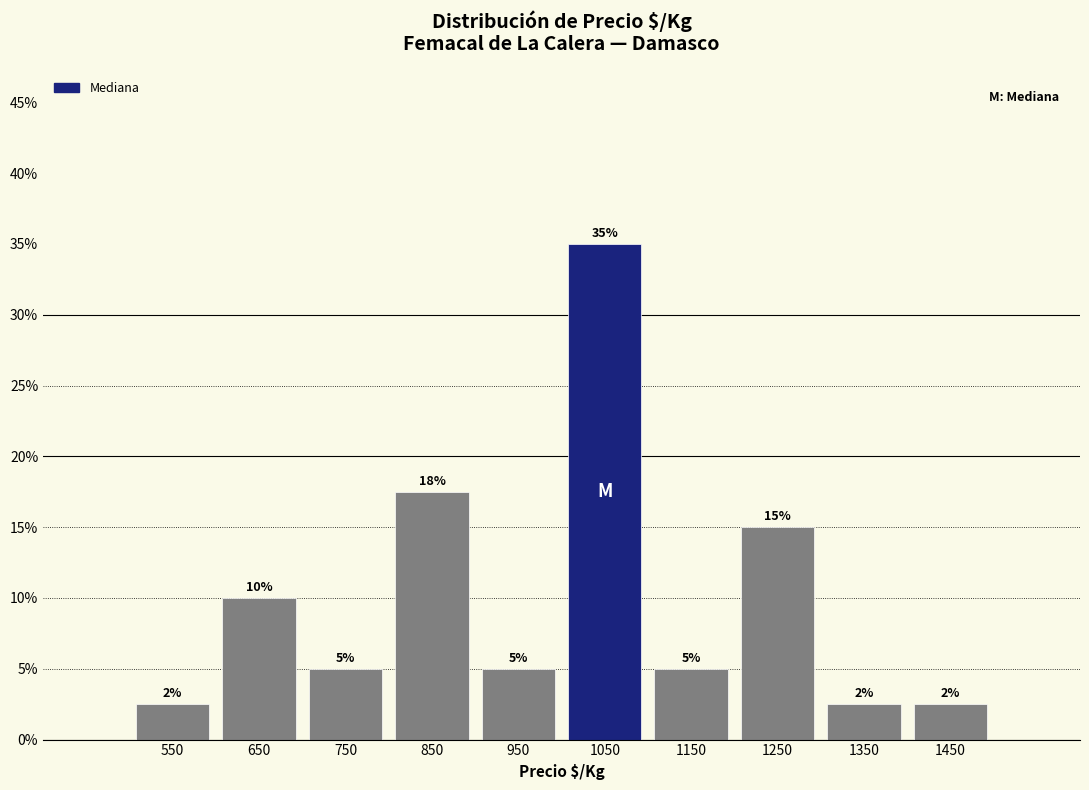

Which range on the x-axis has the tallest bar?

1000 to 1100